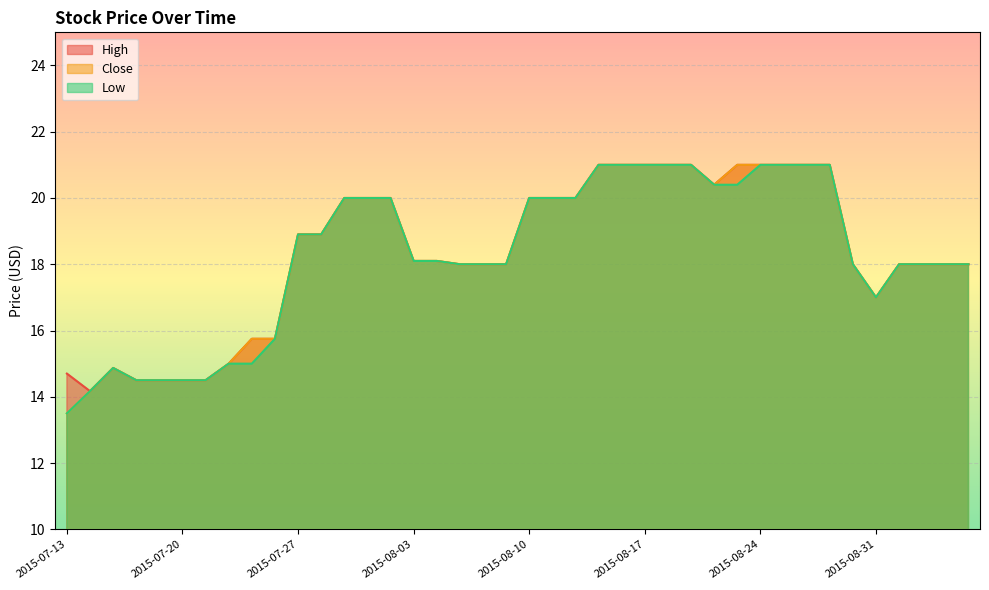

Is it true that Low equals 18.1 at 2015-08-04?

True